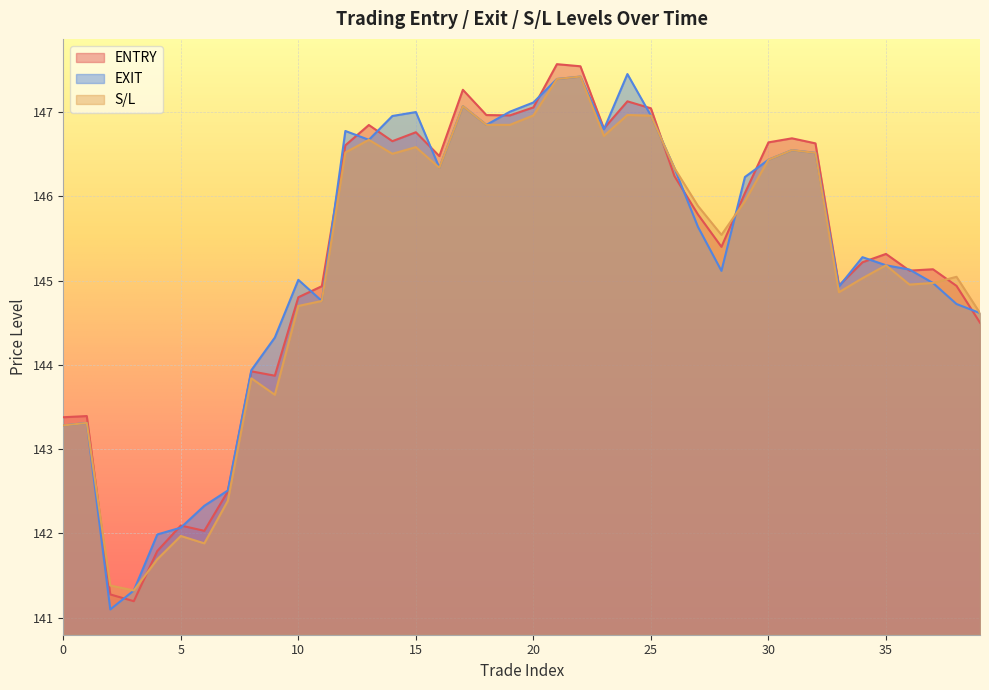

At which category is the sum across all series the highest?

22